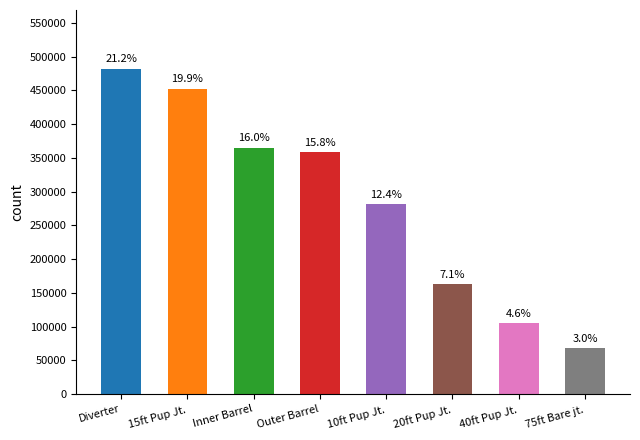

List the labels in order of value, smallest first.

75ft Bare jt., 40ft Pup Jt., 20ft Pup Jt., 10ft Pup Jt., Outer Barrel, Inner Barrel, 15ft Pup Jt., Diverter